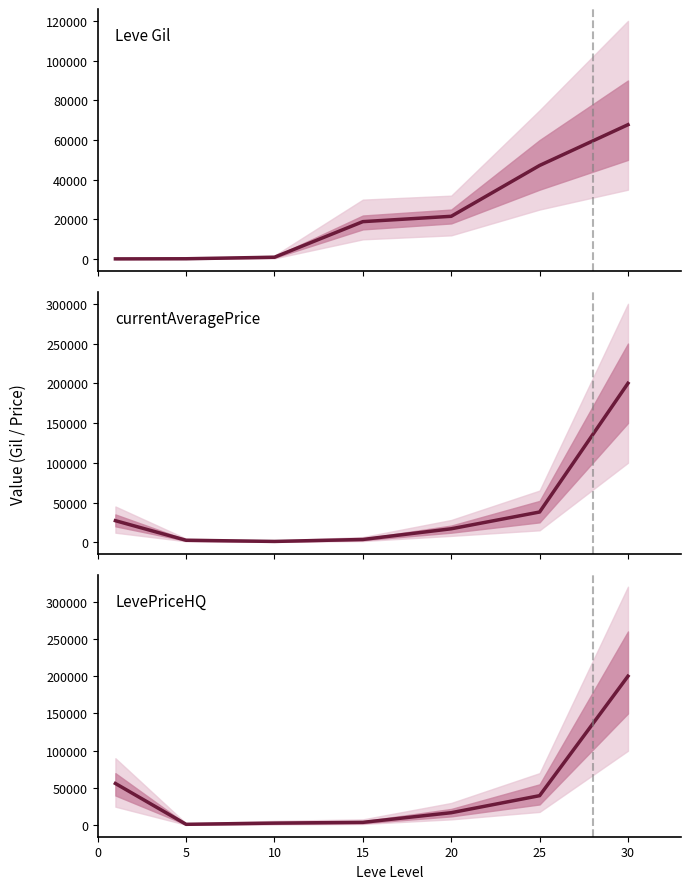

Between 30 and 0, which is larger?

30